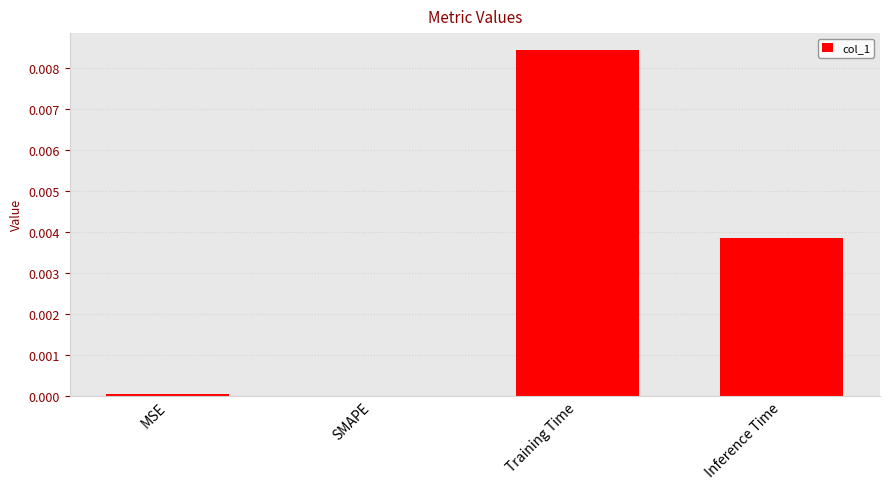

True or false: the data shows 0.0 at MSE.

True